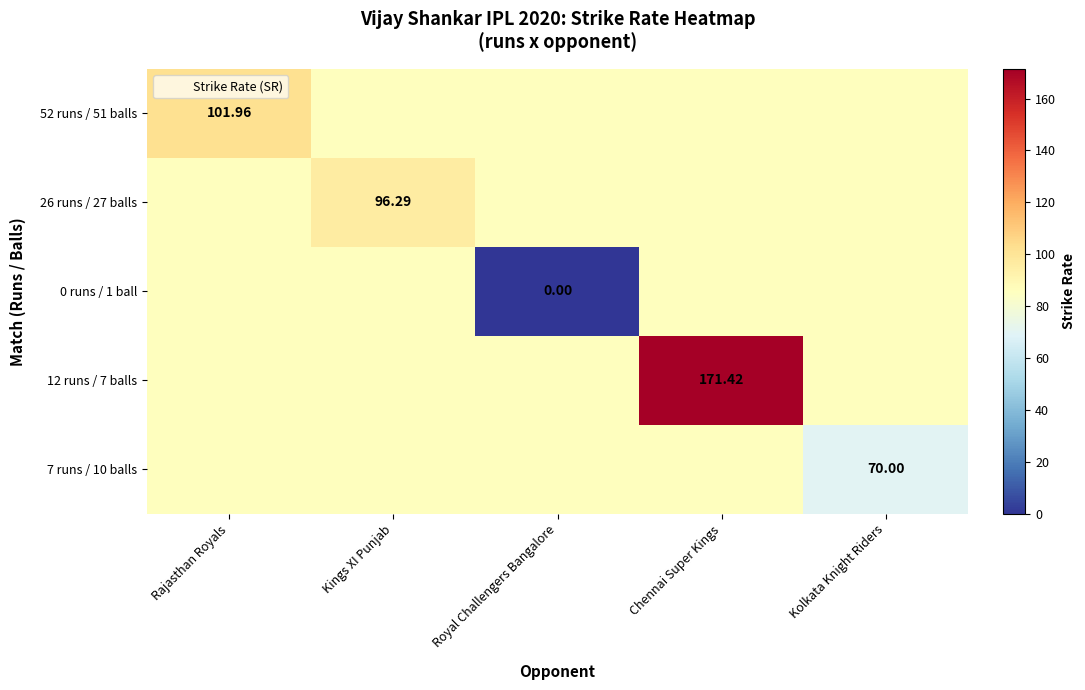

The value of 52 runs / 51 balls at Kolkata Knight Riders is 24.6. True or false?

False